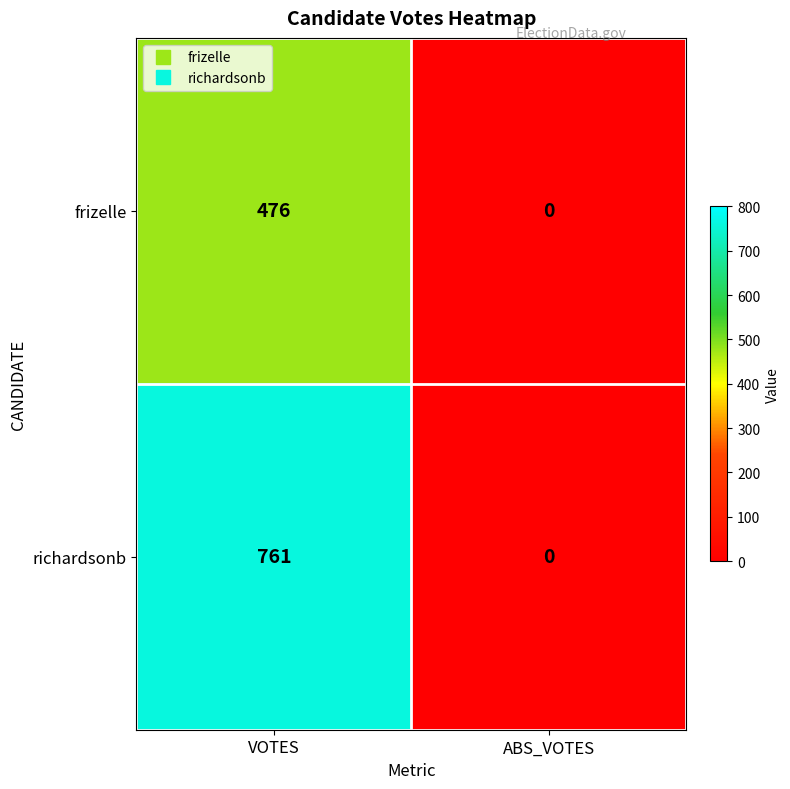

List the series in order of their overall mean, highest first.

richardsonb, frizelle